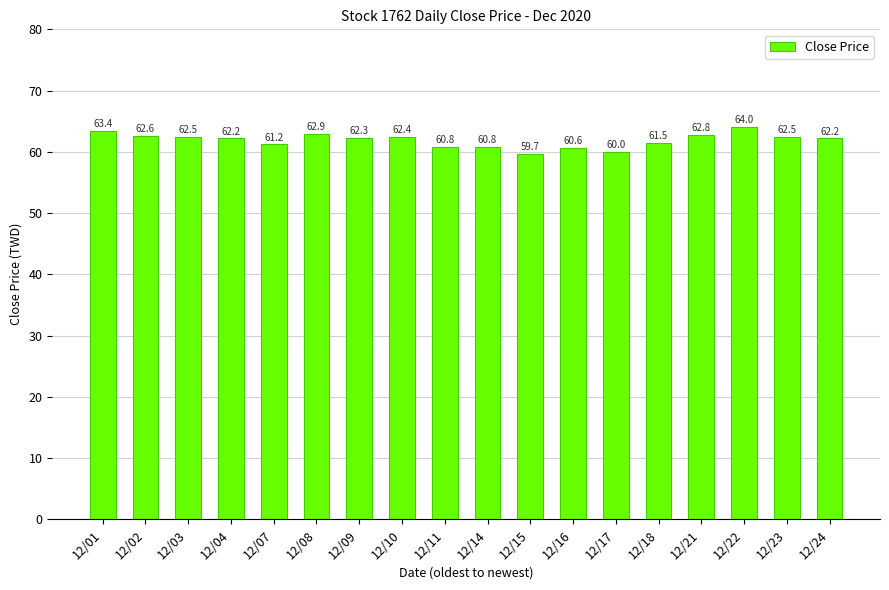

What is the value of the 12th bar from the left?

60.6